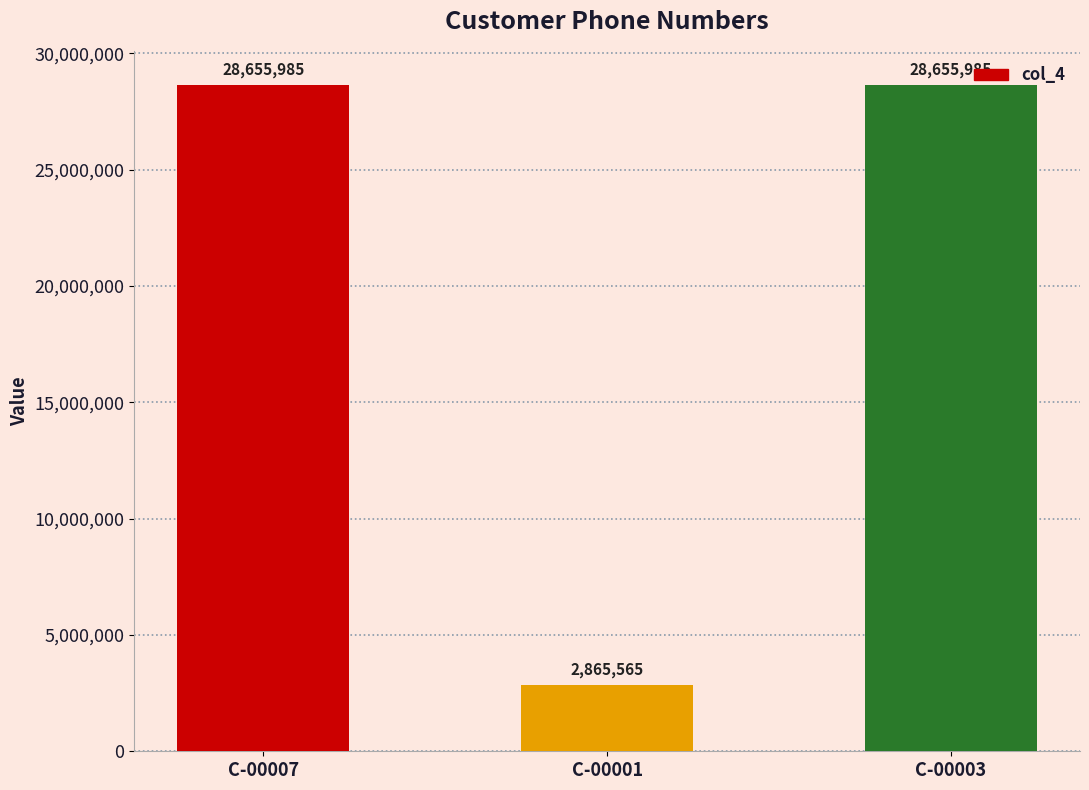

The value at C-00001 is 1688341. True or false?

False